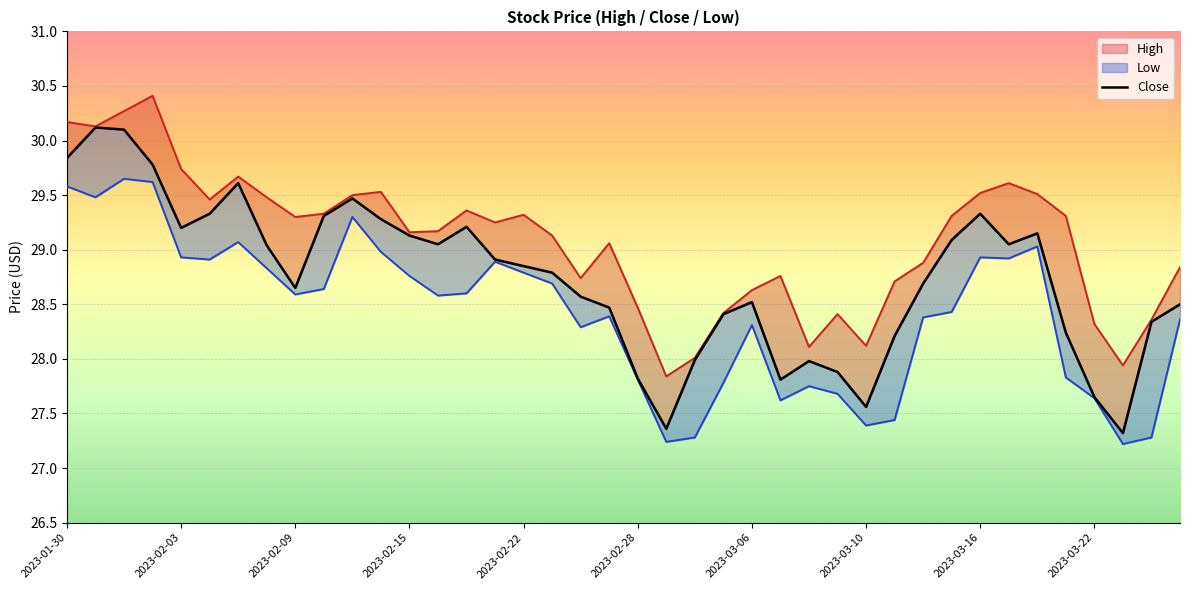

At which category does the chart reach its minimum across all series?

37